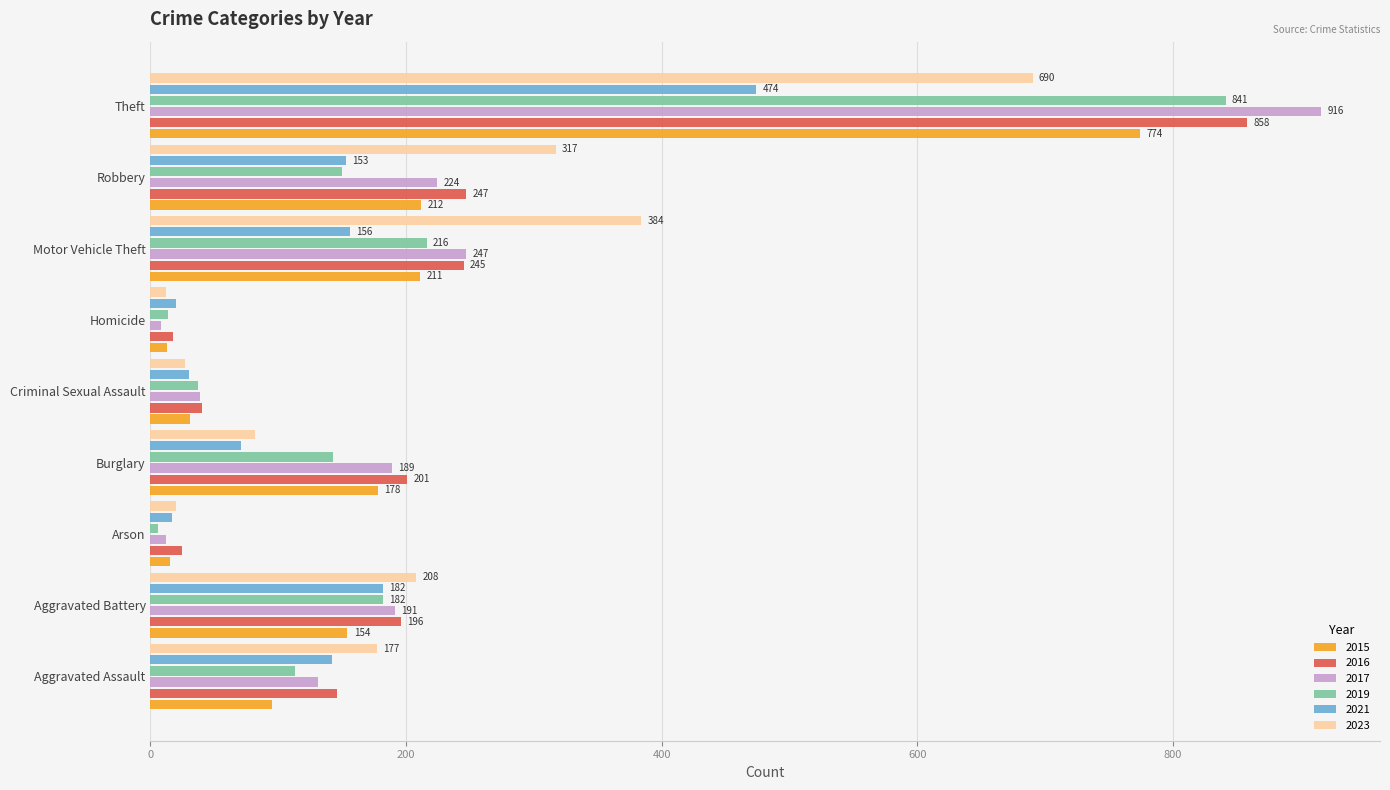

Count the number of data series in this chart.

6